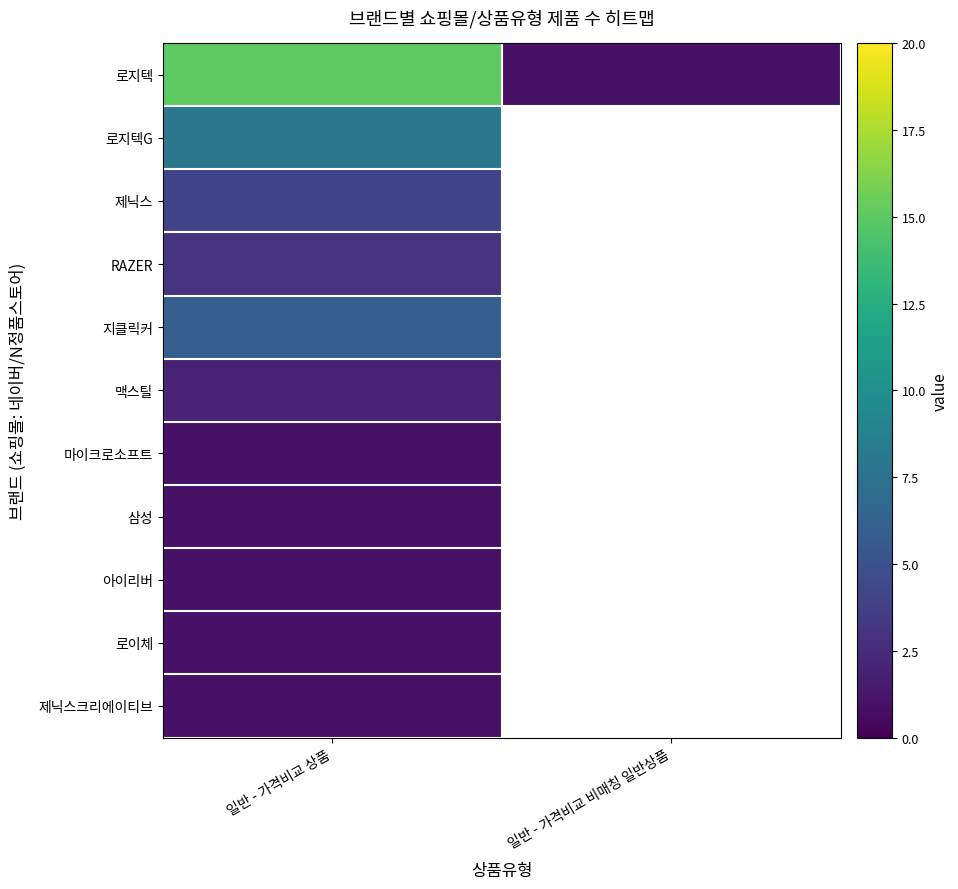

What is the minimum value for 지클릭커?

6.0